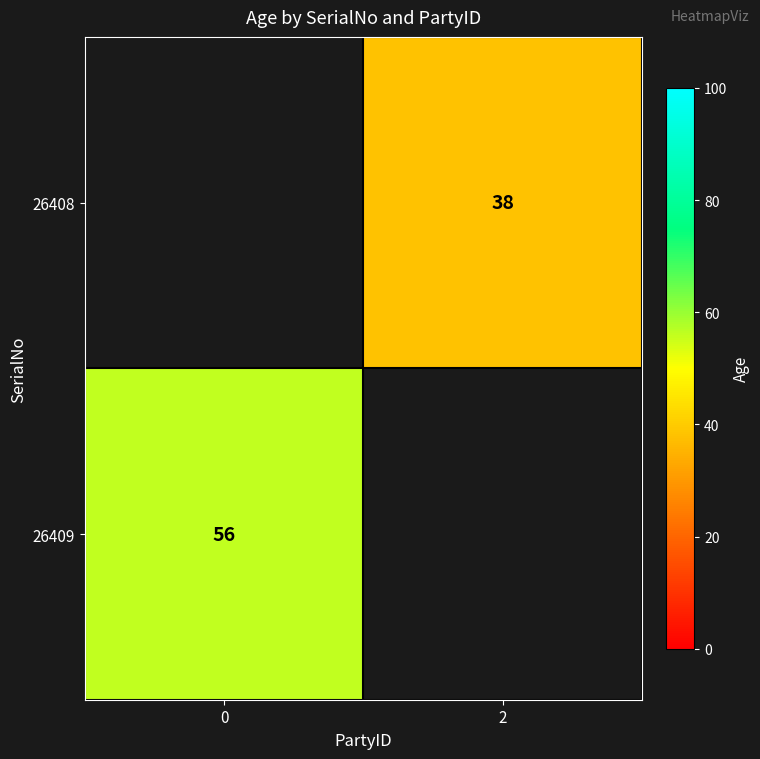

The 26408 series shows 38 at 2. True or false?

True